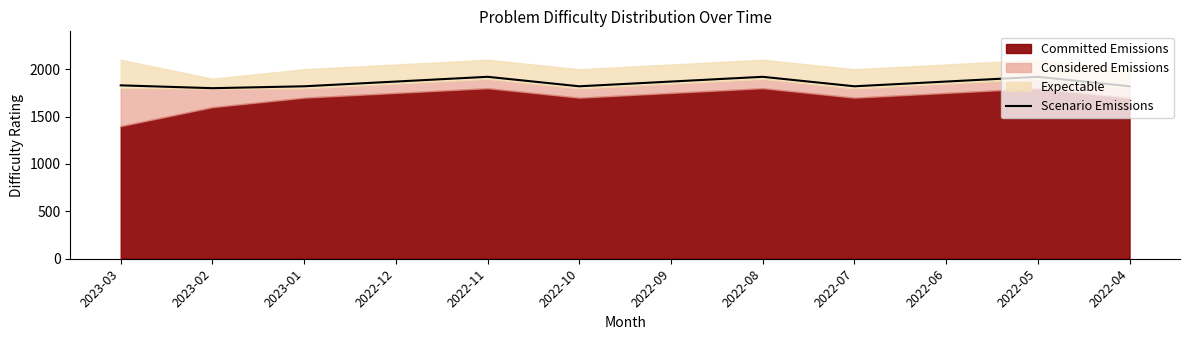

What value does the data have at 2023-03, to the nearest 10?

1830